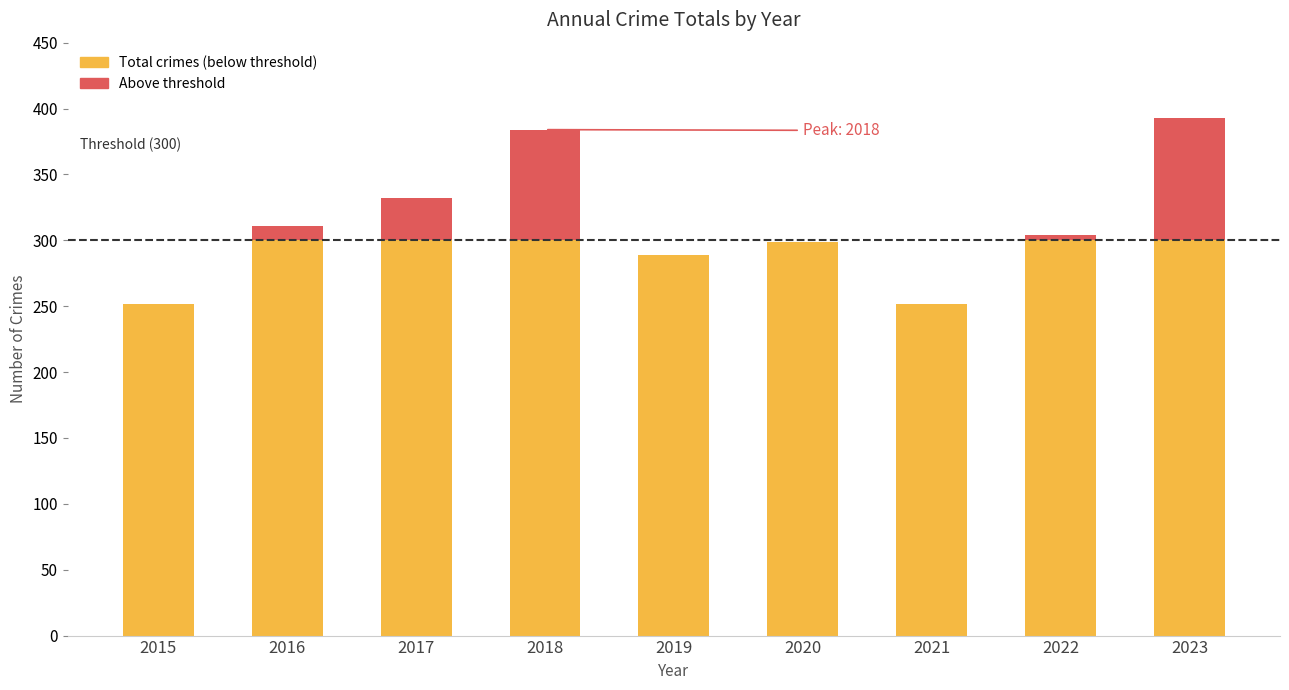

What is the total value across all series at 2018?

384